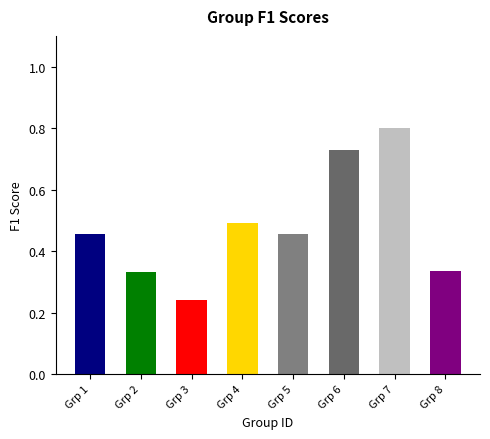

How many bars are there in total?

8